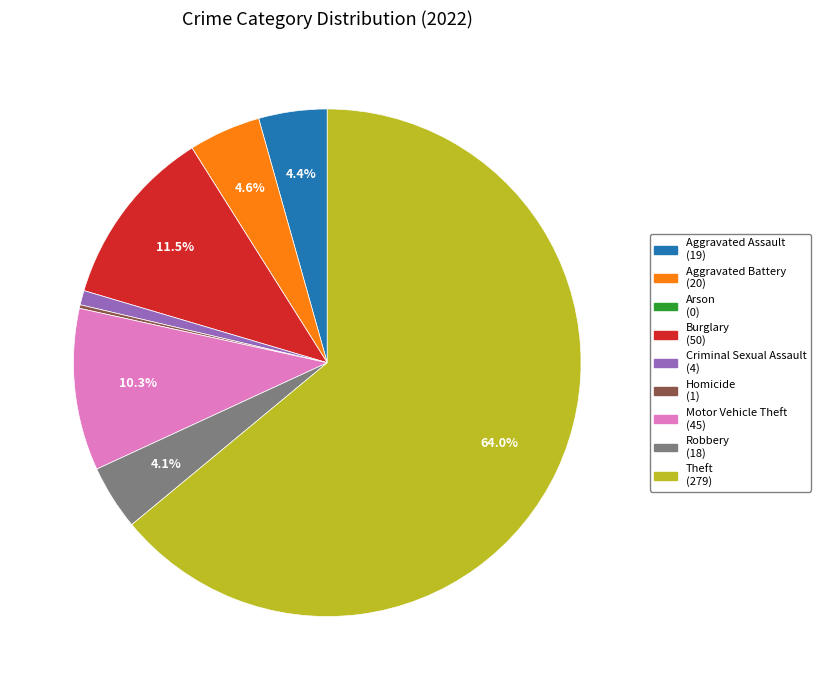

What is the majority slice?

Theft